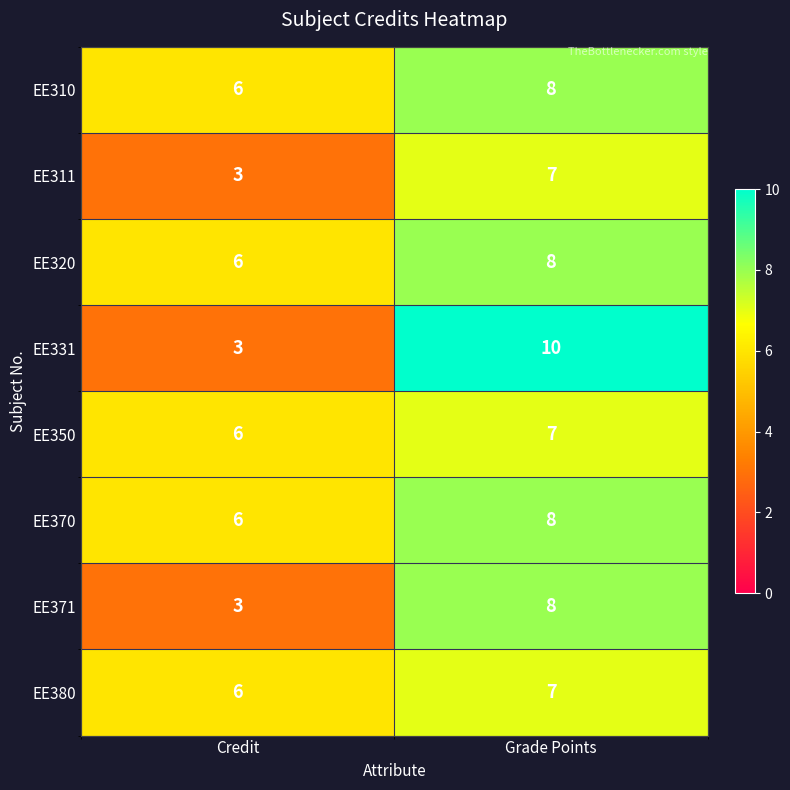

The value of EE380 at Grade Points is 7. True or false?

True